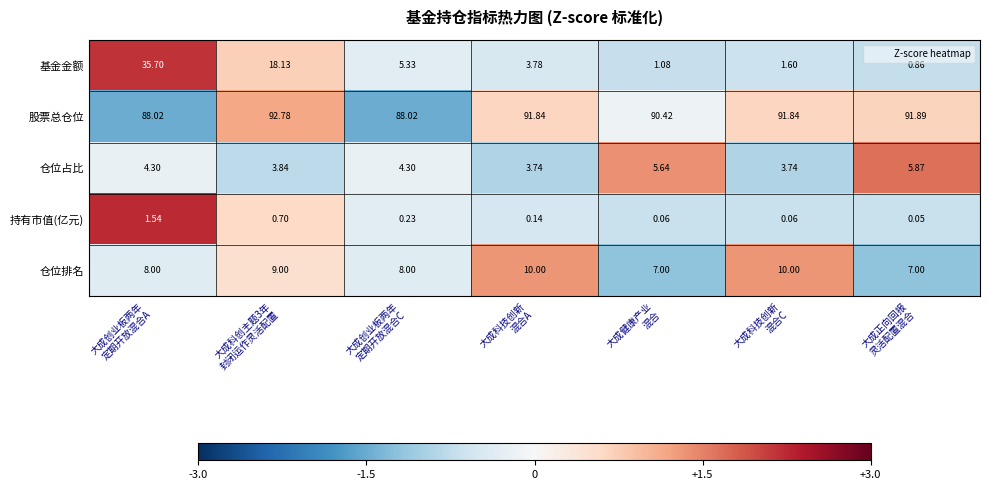

Which series has the widest spread of values?

基金金额